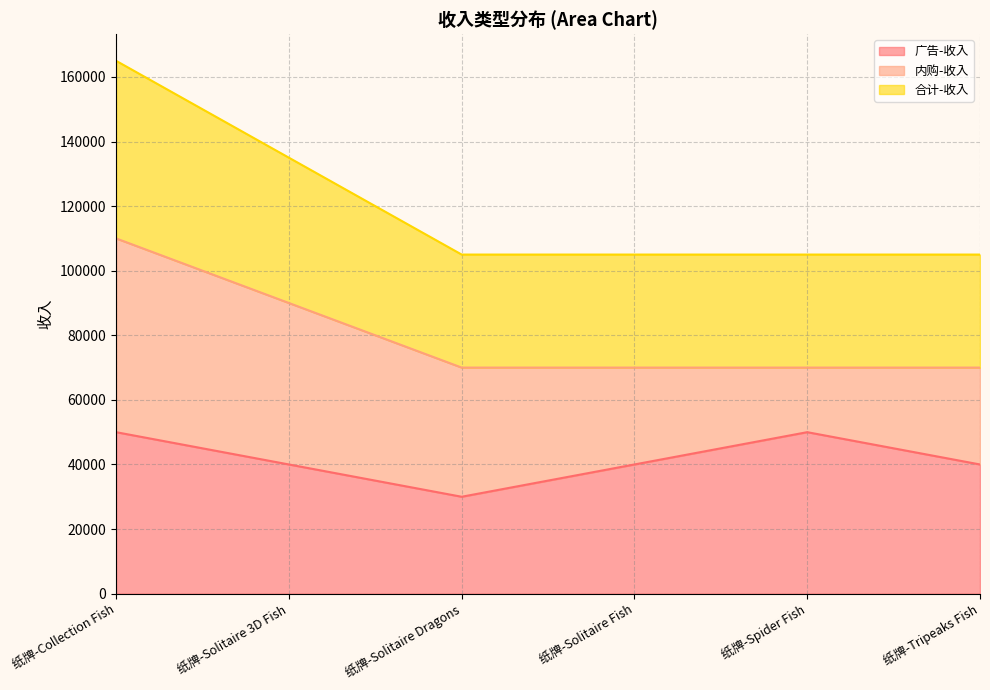

What is the total value across all series at 纸牌-Tripeaks Fish?

105000